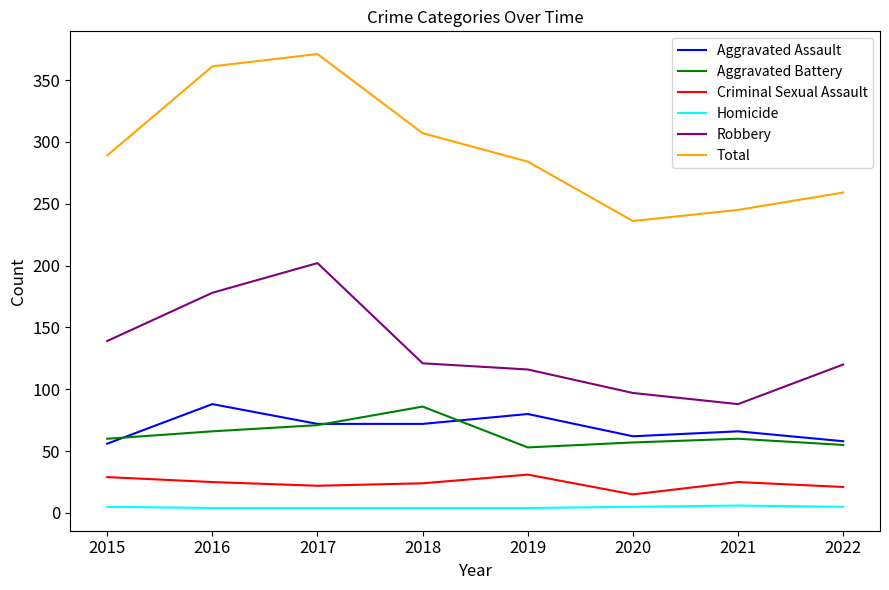

Which series has the widest spread of values?

Total